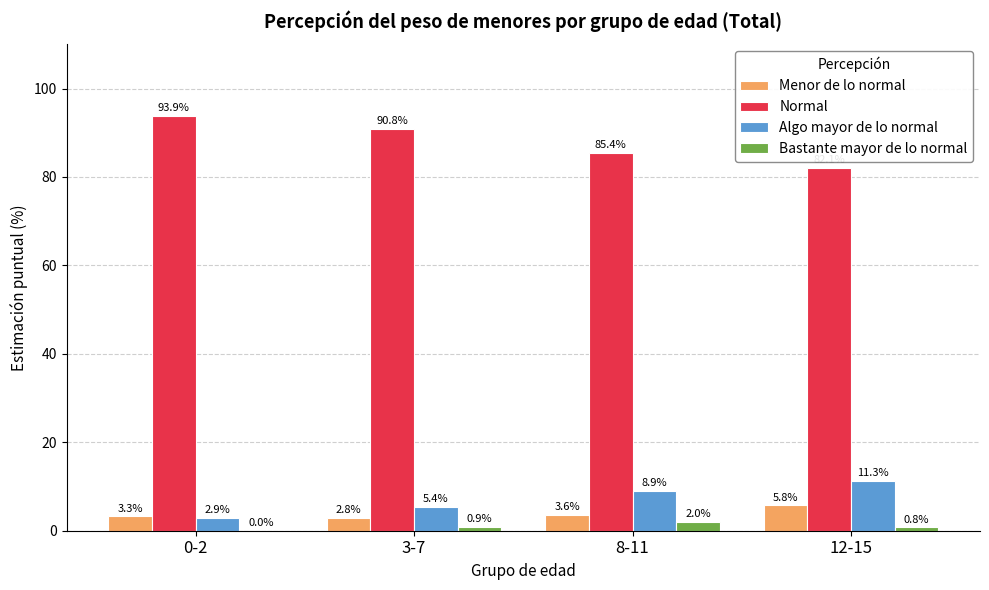

What is the highest value of the Bastante mayor de lo normal series?

2.0